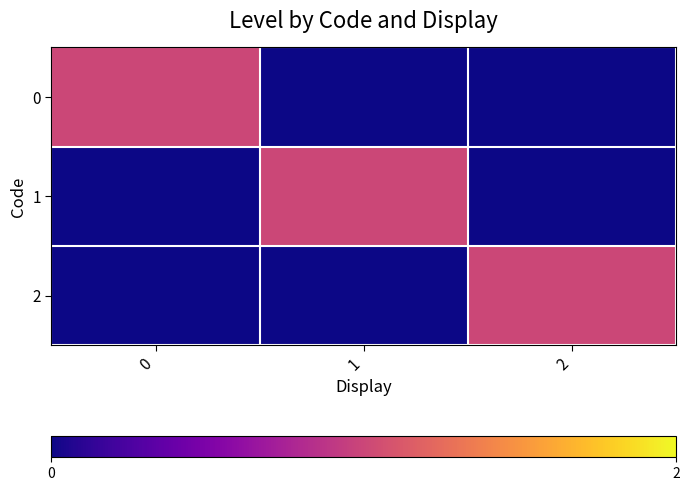

What is the maximum value shown in the chart?

1